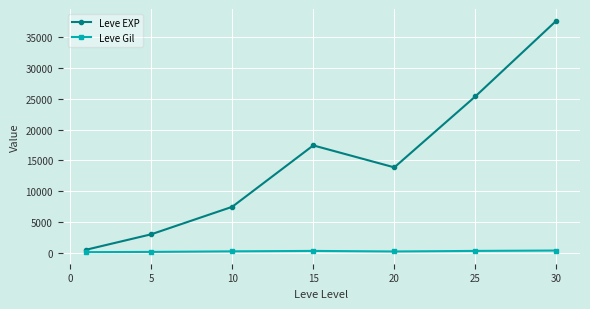

What is the value of the Leve EXP point at the 5th from the left?

13876.7